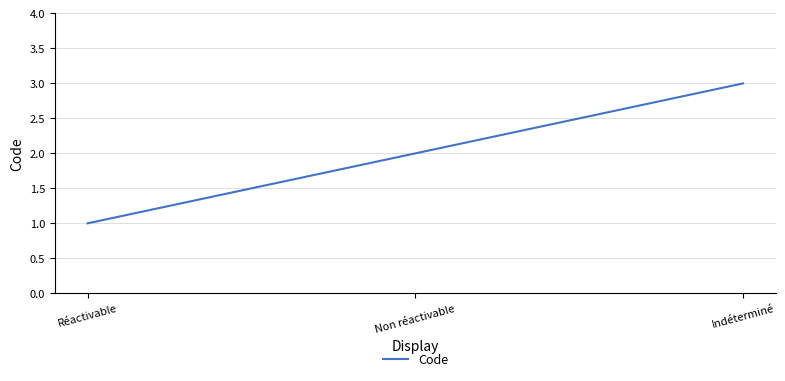

True or false: the data shows 4 at Indéterminé.

False